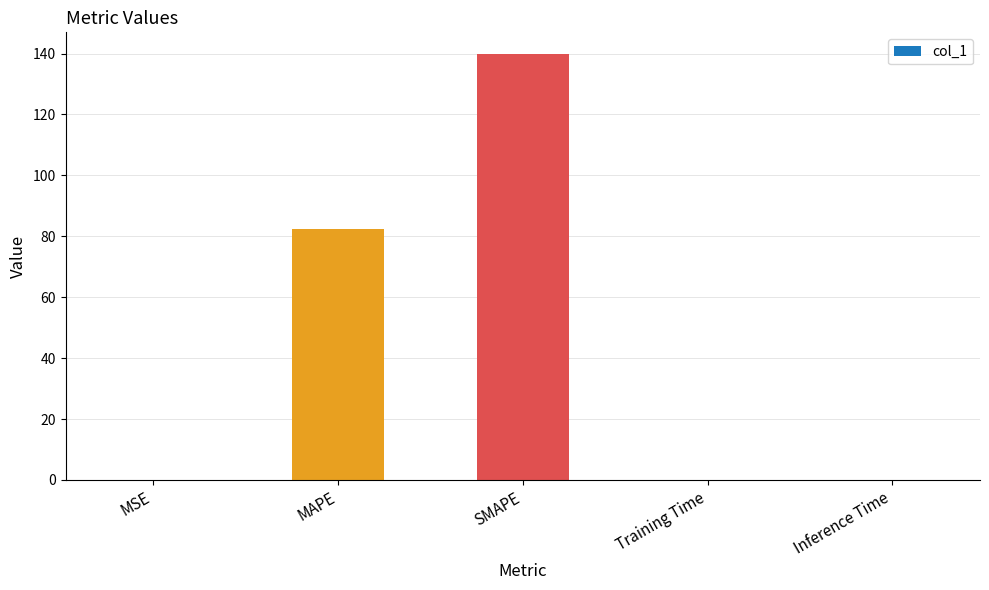

The value at MAPE is 82.3. True or false?

True